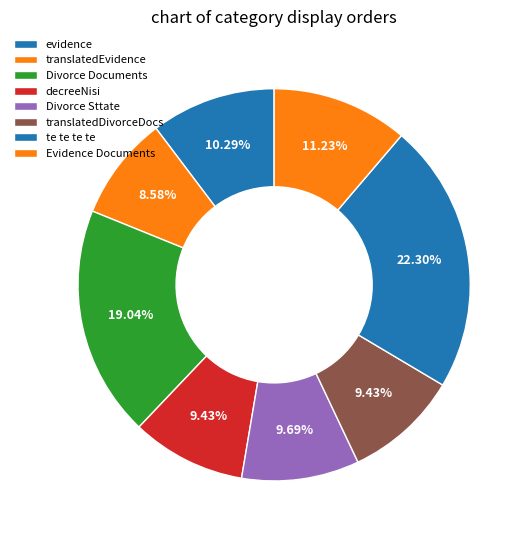

How many slices are in this pie chart?

8